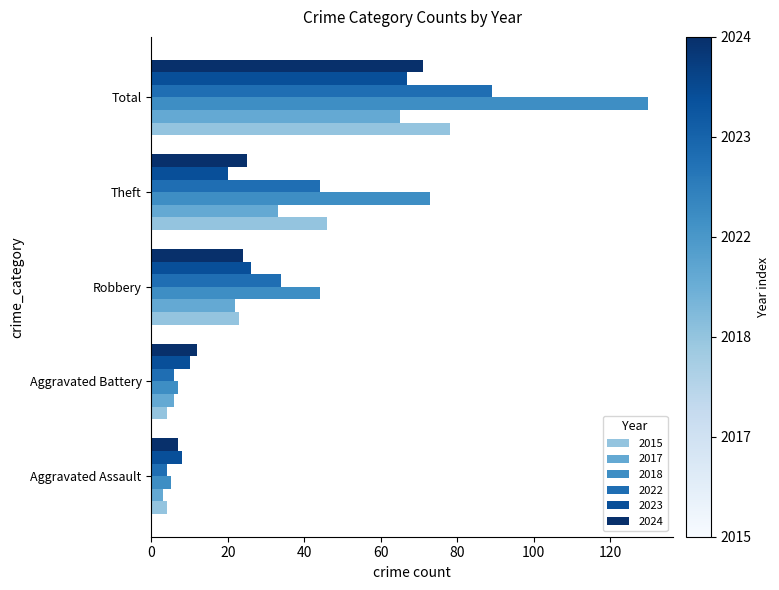

What is the difference between the second highest and second lowest values in the 2018 series?

66